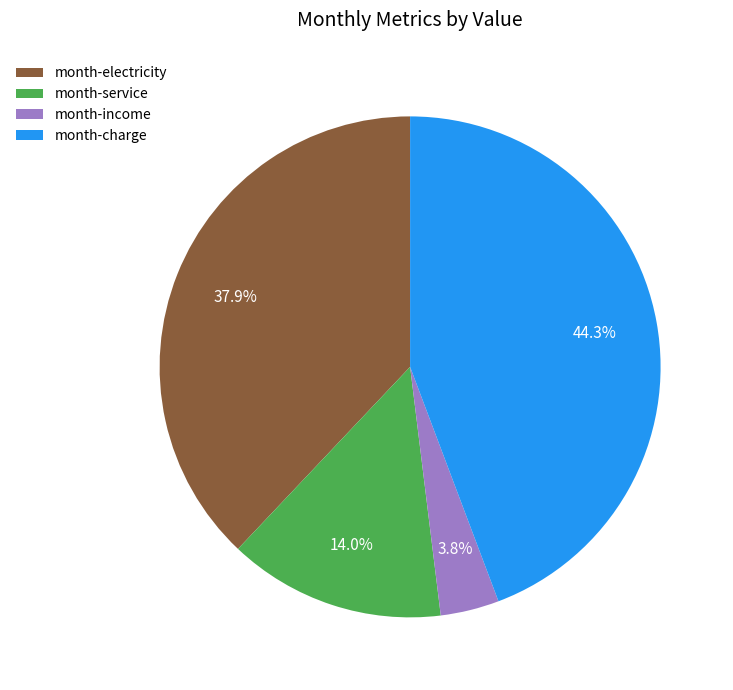

How much of the chart is everything except month-electricity?

62.1%